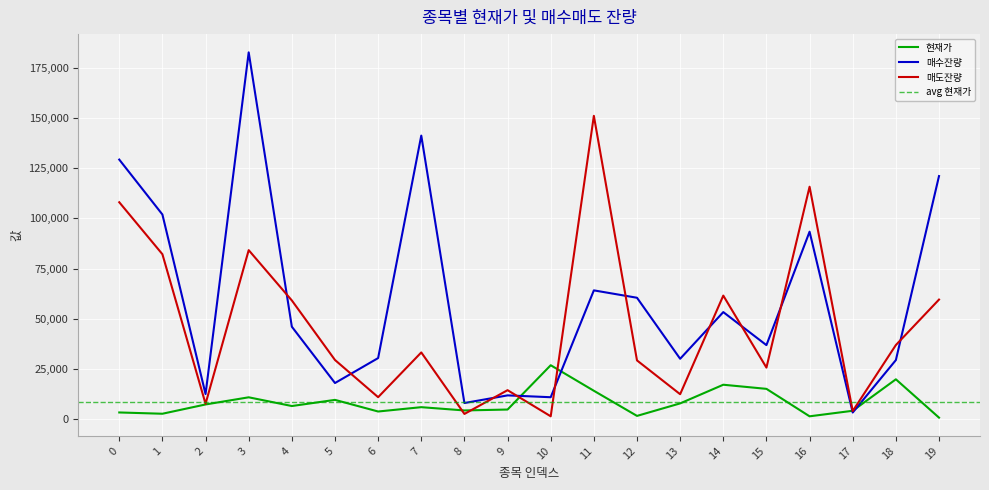

True or false: 현재가 has more than 2 points higher than both neighbors.

True